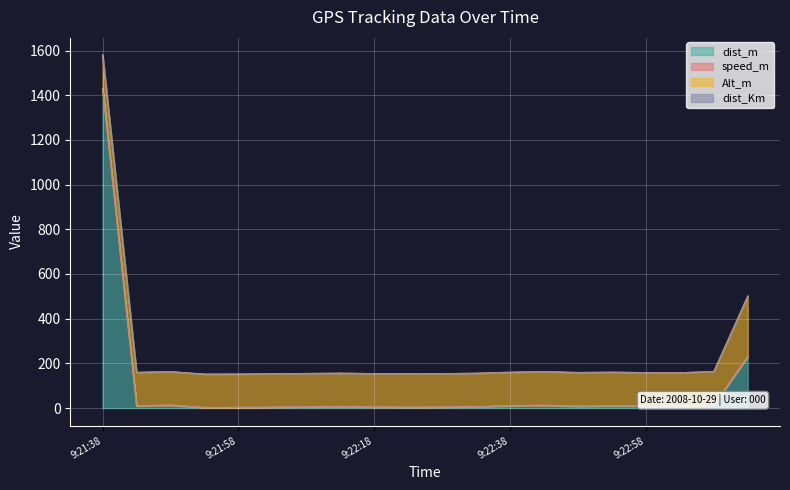

Is it true that dist_m equals 1431.7 at 9:21:38?

True